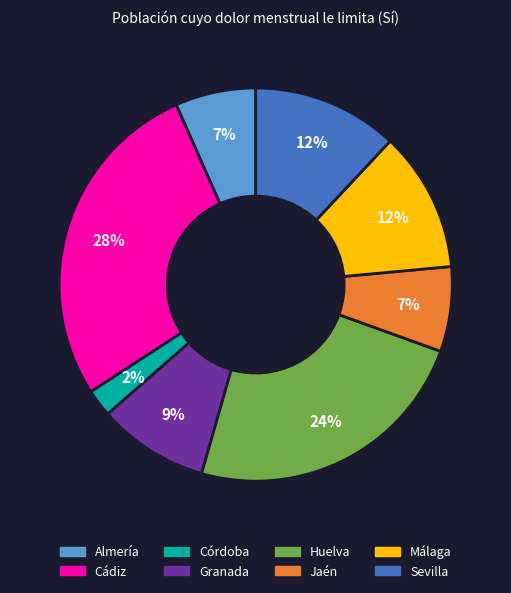

The Huelva slice represents 24% of the pie. True or false?

True